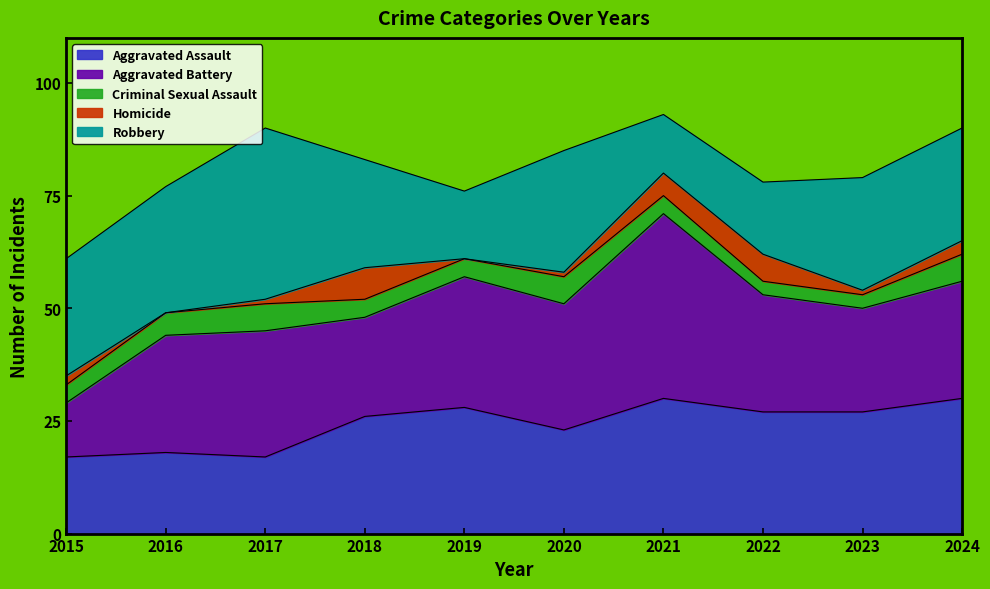

How many lines are shown in the chart?

5